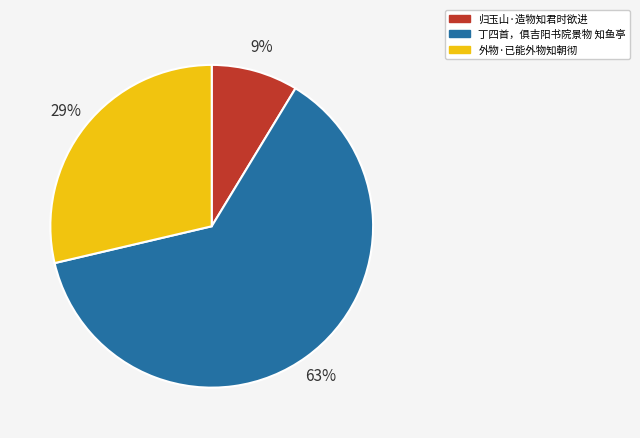

Approximately how many times larger is the value at 丁四首，俱吉阳书院景物 知鱼亭 compared to 外物·已能外物知朝彻?

2.2